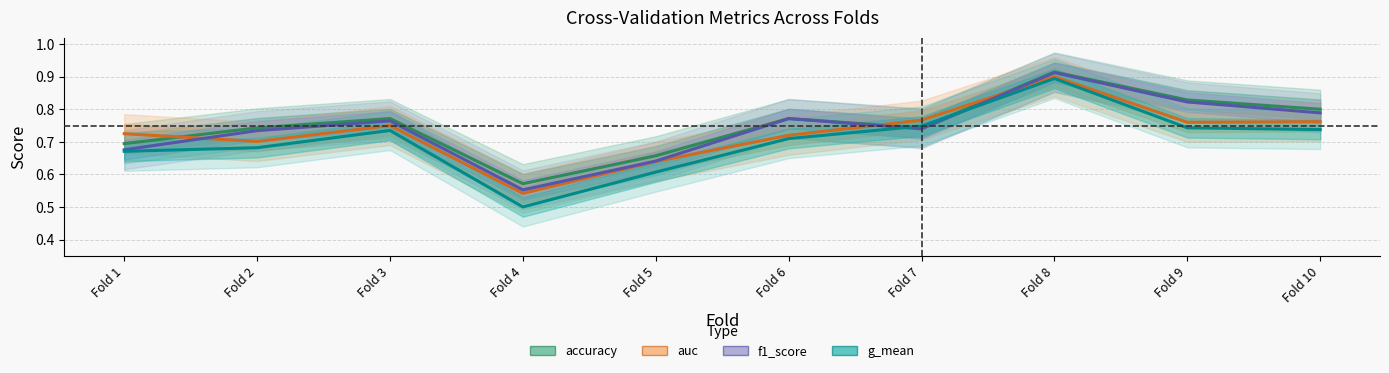

In accuracy, how many points are lower than both neighbors (excluding endpoints)?

2